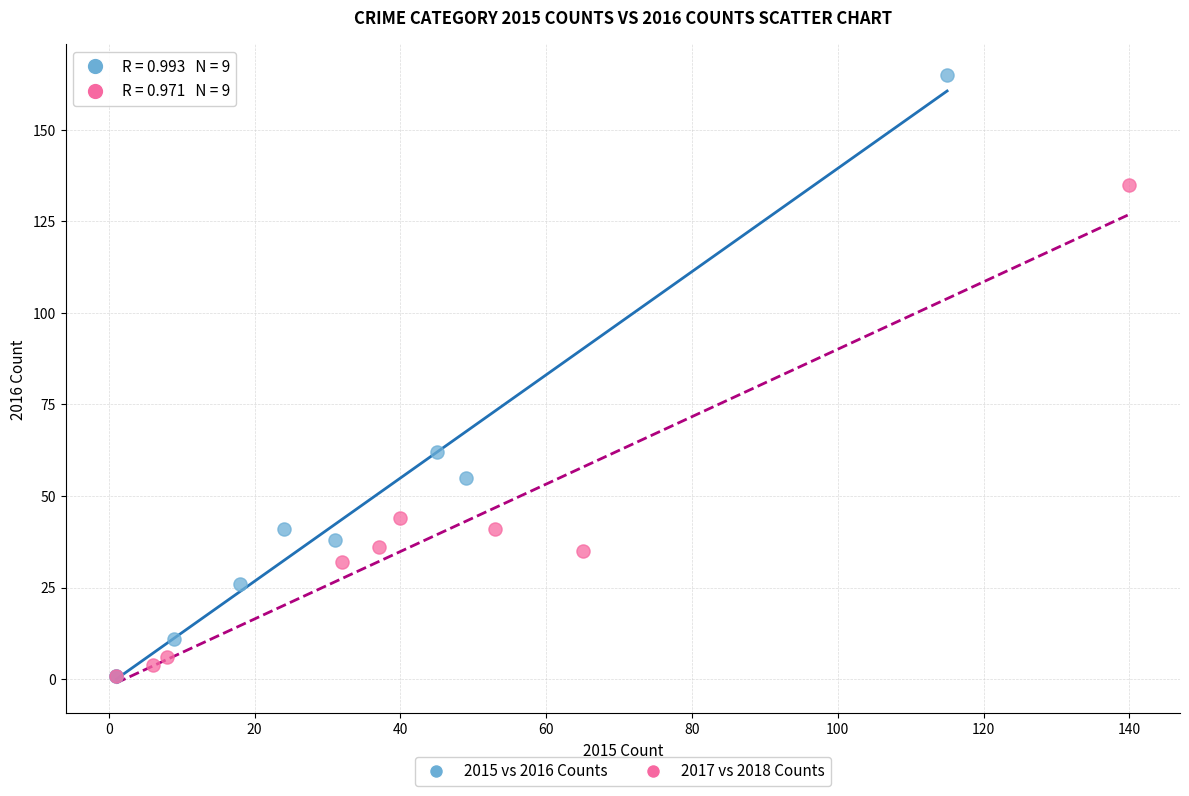

Which series contains the highest Y value?

2015 vs 2016 Counts